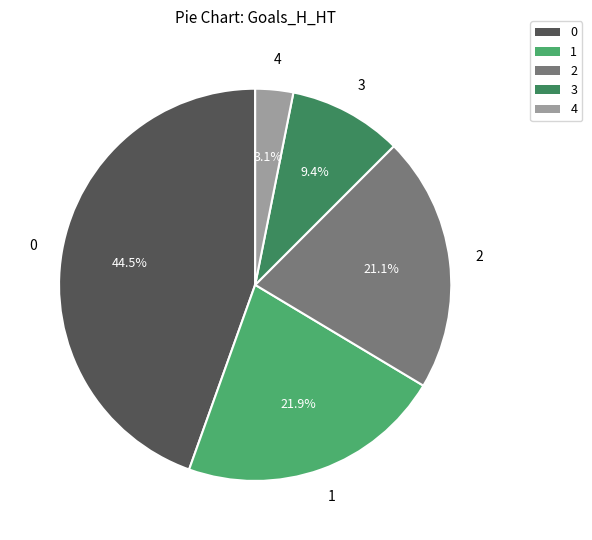

Approximately how many times larger is the value at 2 compared to 1?

1.0